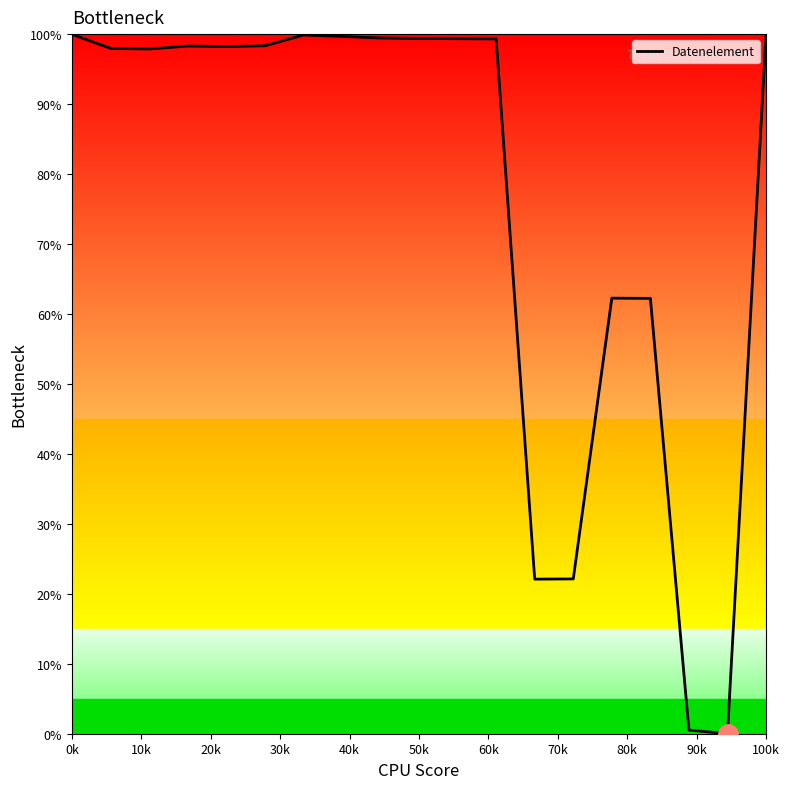

What is the difference between the maximum and minimum values?

100.0